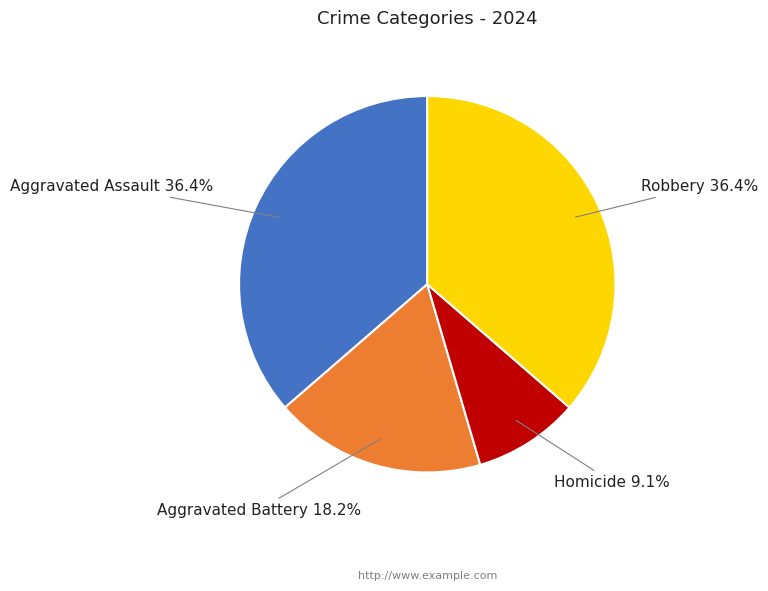

True or false: Aggravated Assault accounts for 28% of the total.

False